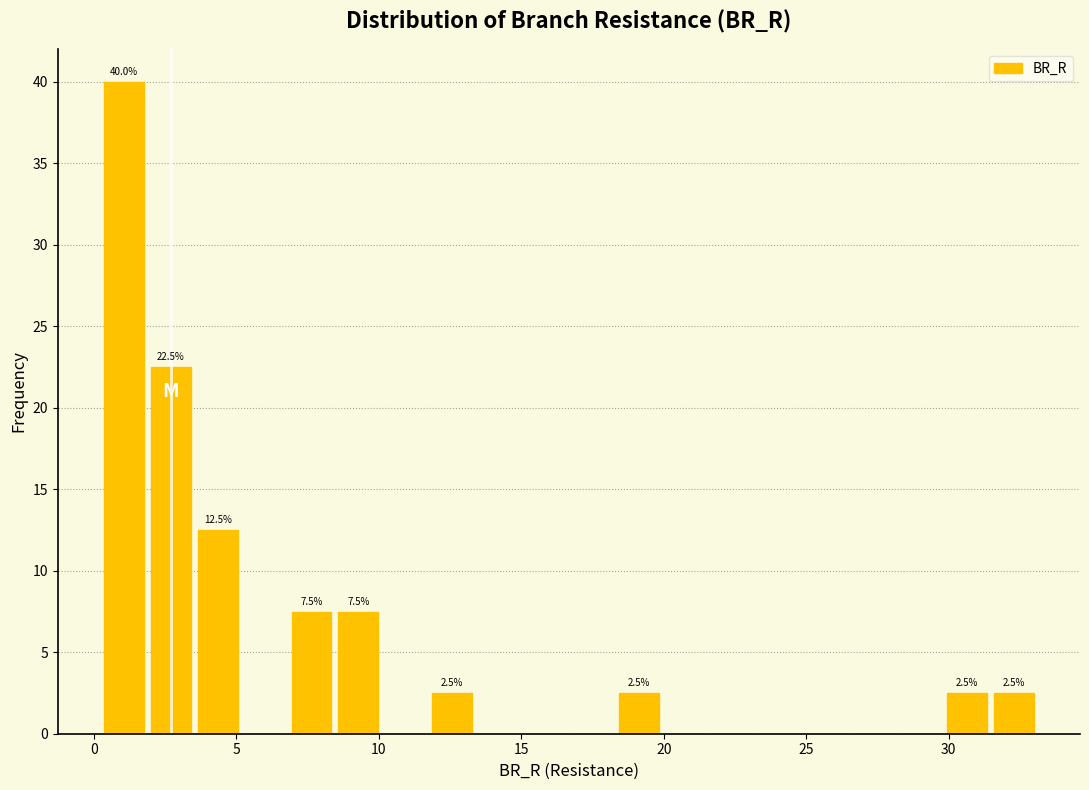

Around what value on the x-axis is the tallest bar? Give the approximate position of its centre, as read against the axis.

1.0